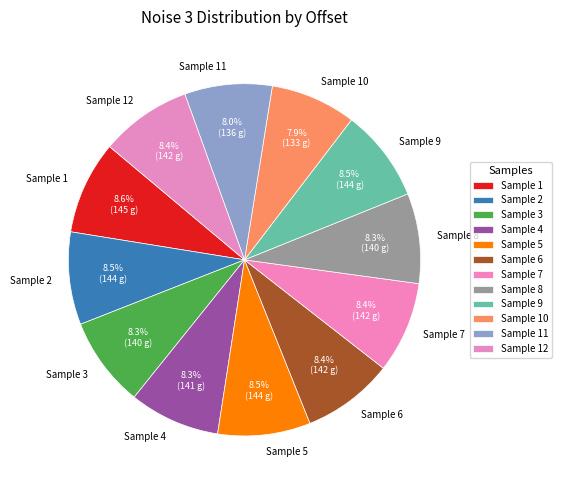

How many segments does this pie chart have?

12